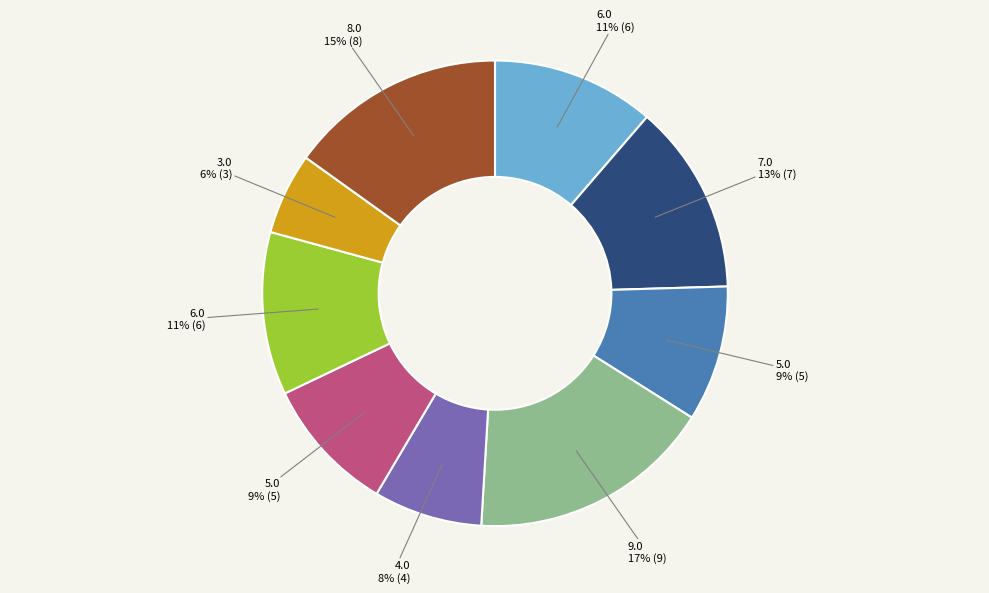

Is there a majority slice in this chart?

No